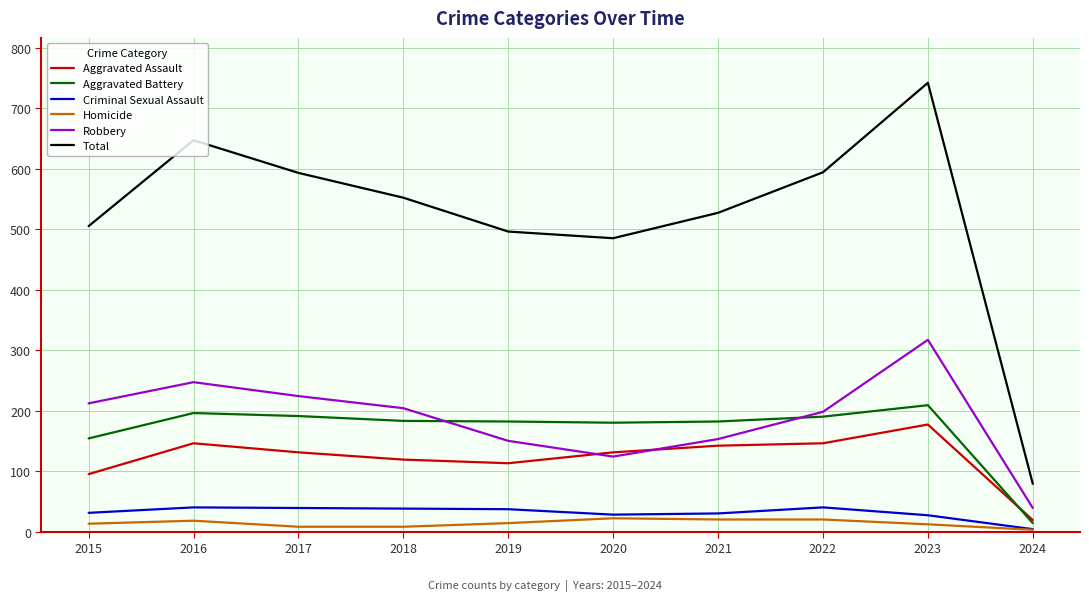

The Robbery series shows 224 at 2017. True or false?

True